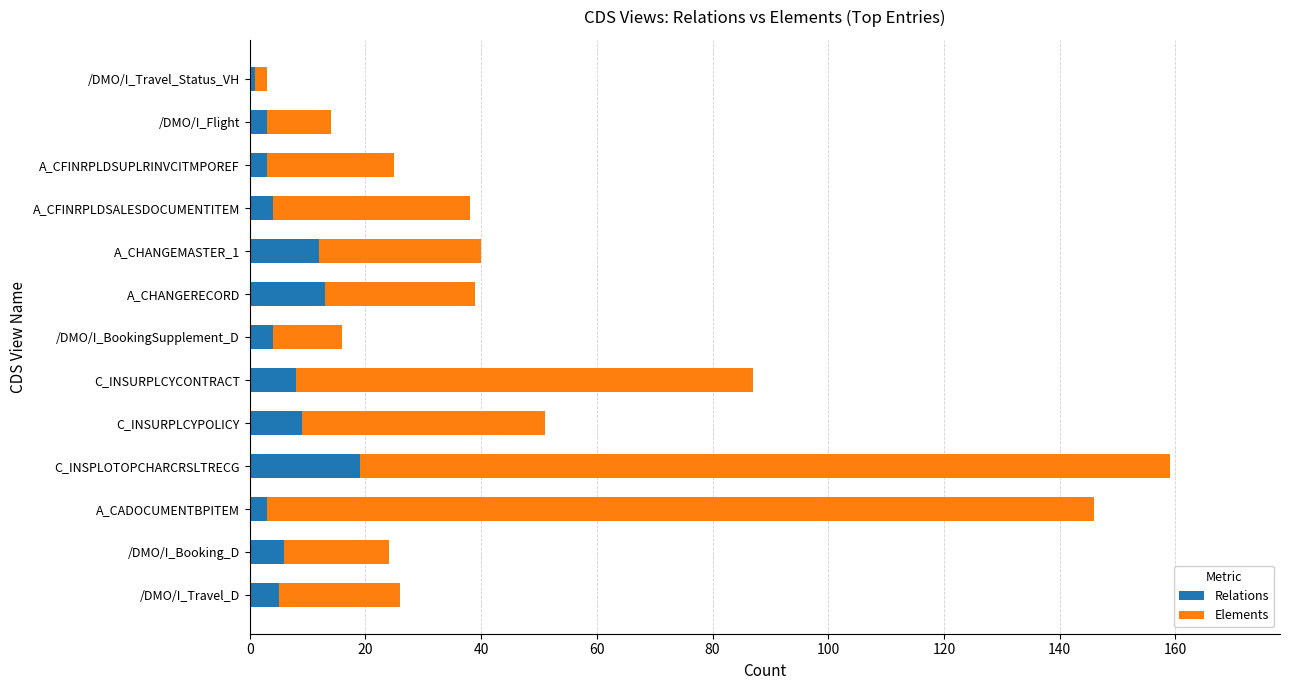

What is the lowest value of the Relations series?

1